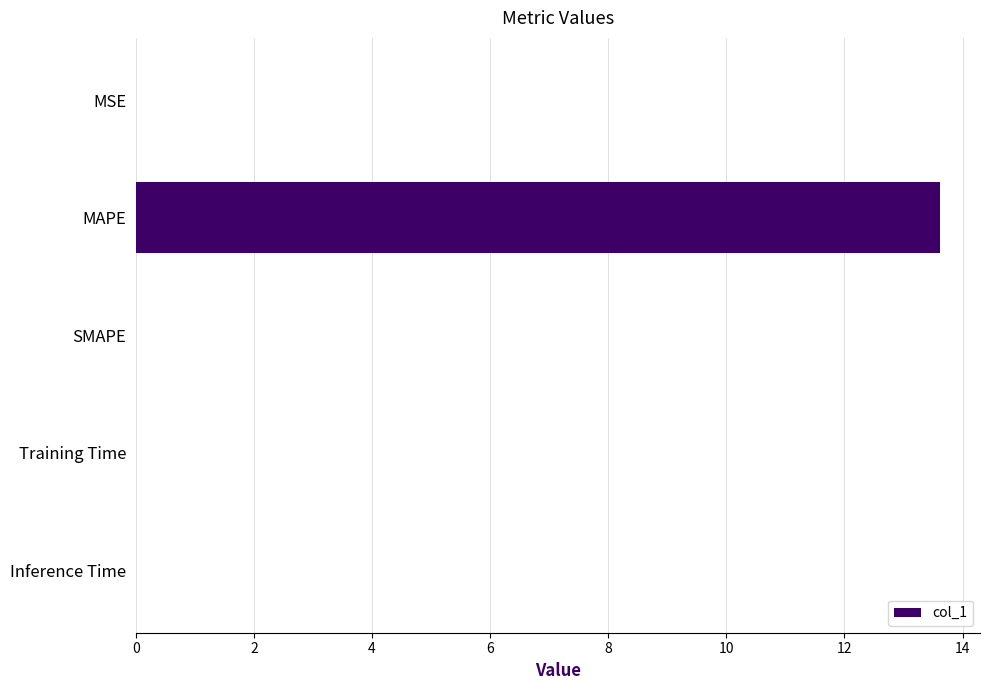

Does the chart contain stacked bars?

No